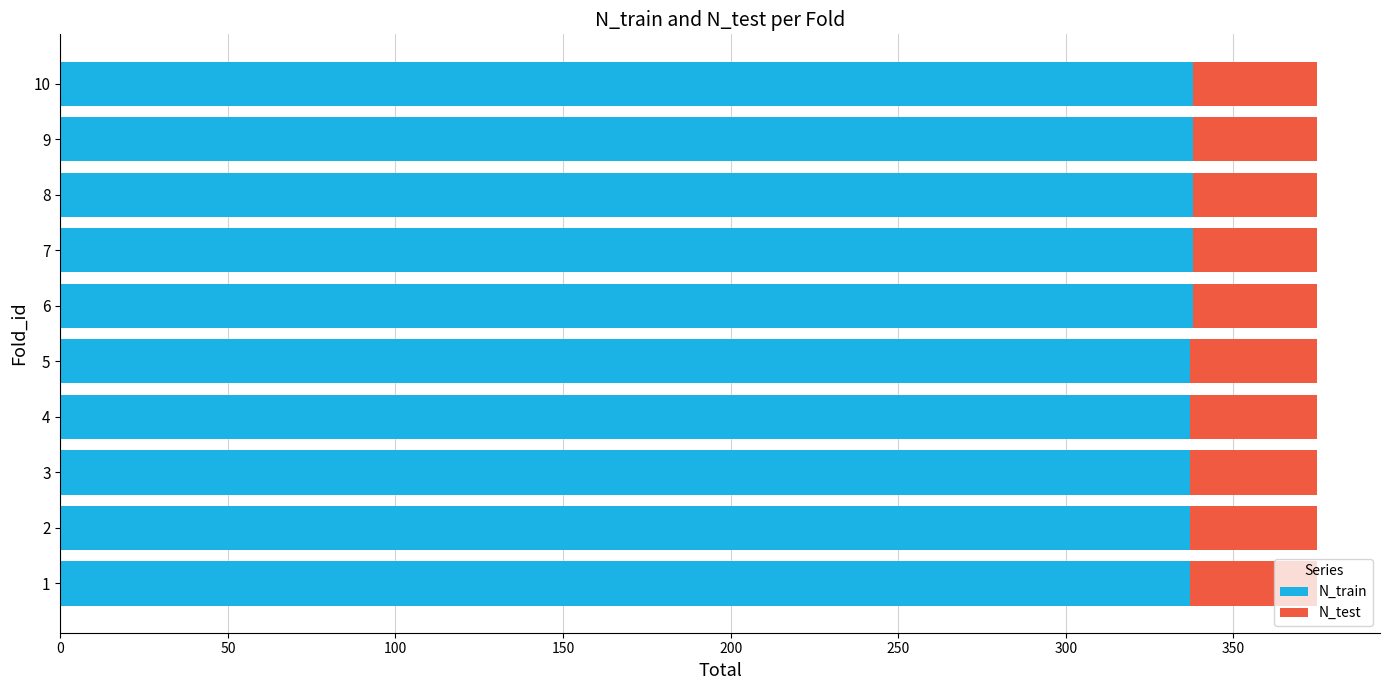

What is the total value across all series at 6?

375